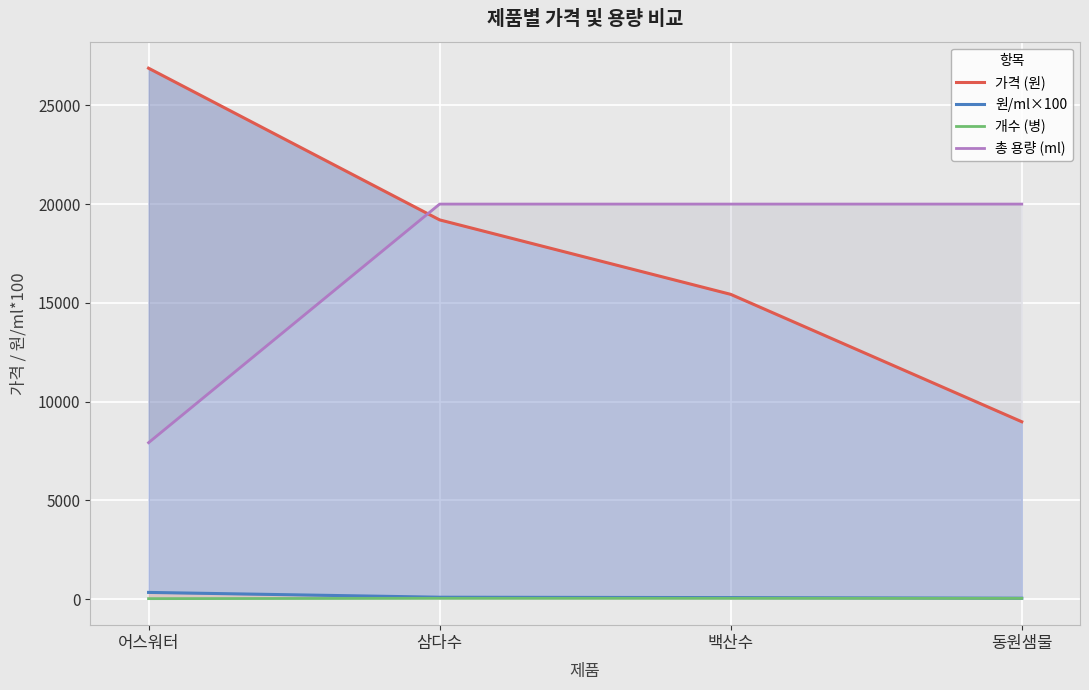

Which series has the widest spread of values?

가격 (원)